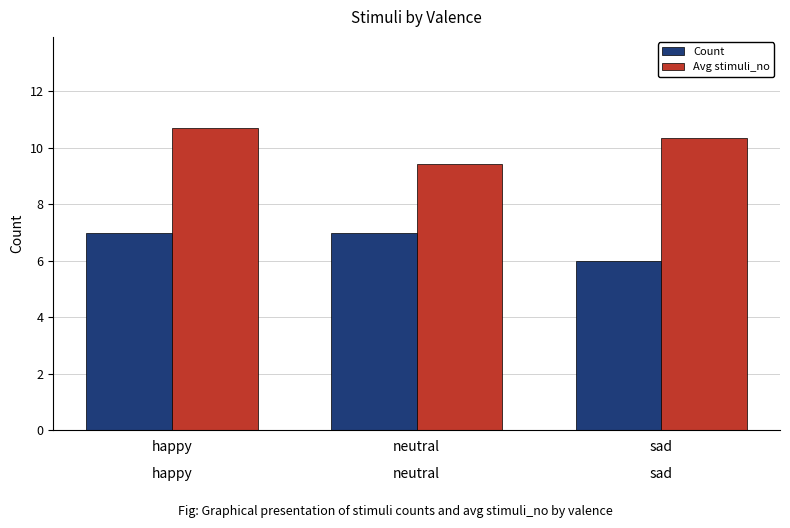

At which label is Avg stimuli_no closest to 10?

sad